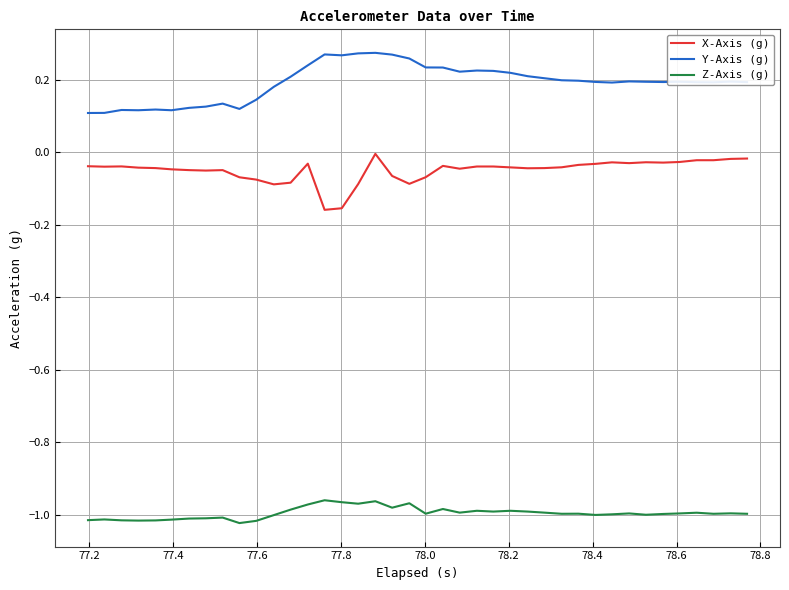

Rank the series by their average value, from highest to lowest.

Y-Axis (g), X-Axis (g), Z-Axis (g)